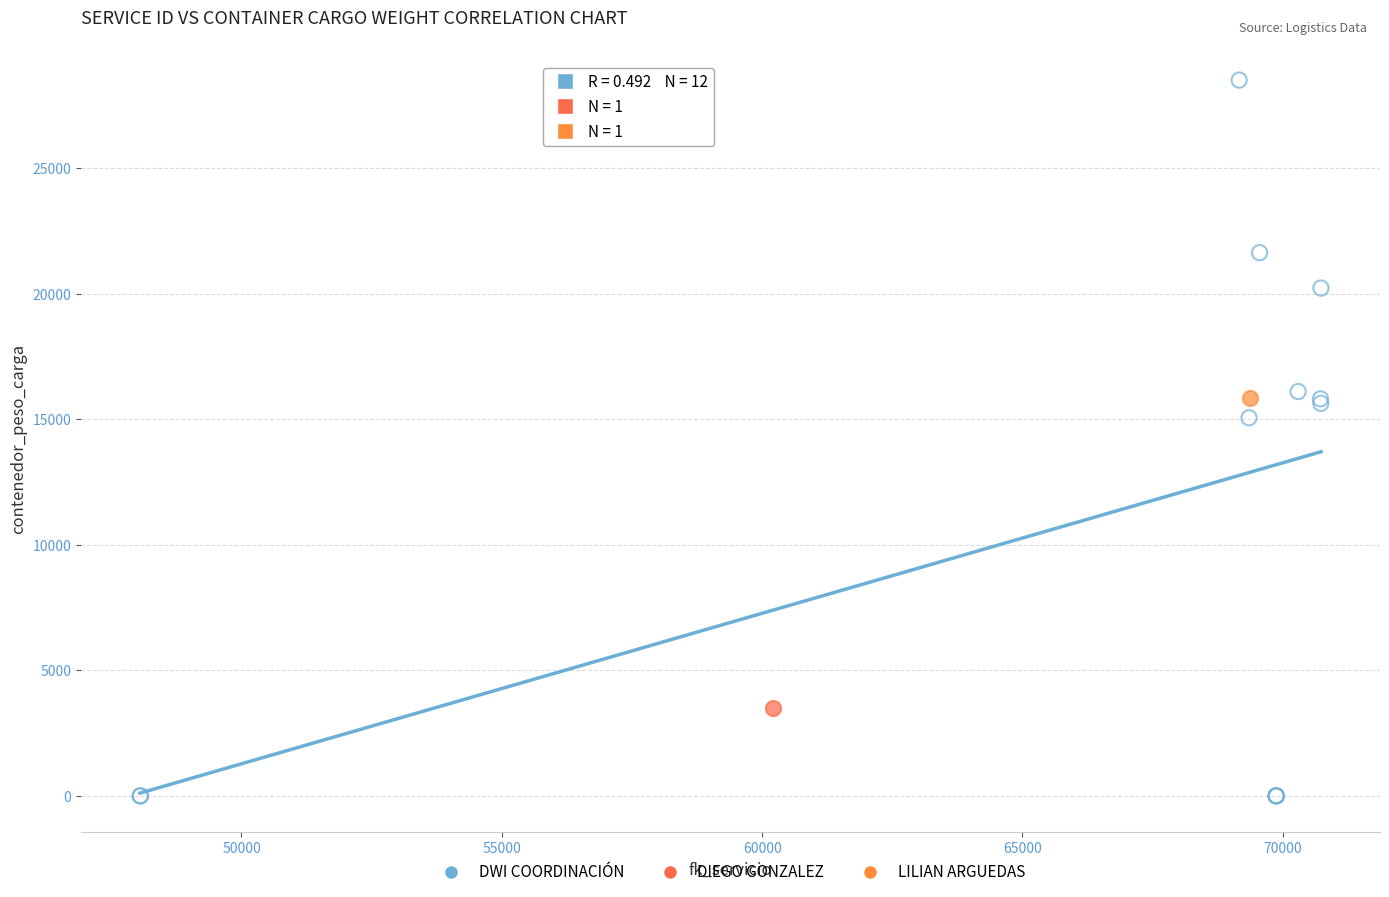

What are all the series names shown in the legend?

DWI COORDINACIÓN, DIEGO GONZALEZ, LILIAN ARGUEDAS